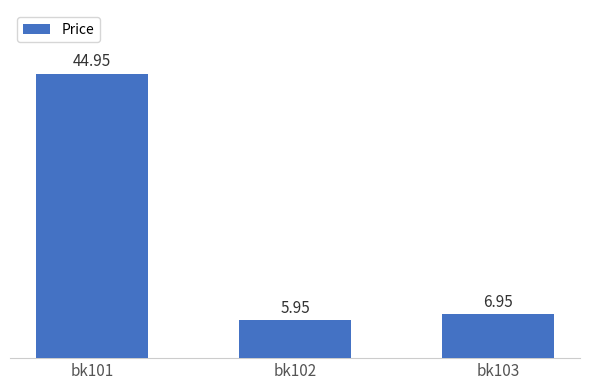

Rank the categories by value from lowest to highest.

bk102, bk103, bk101